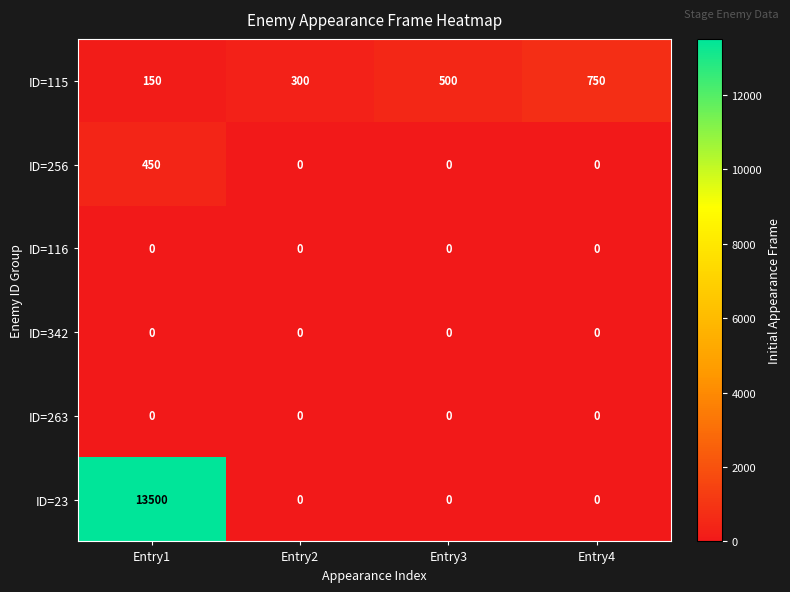

How many series are shown in this chart?

6